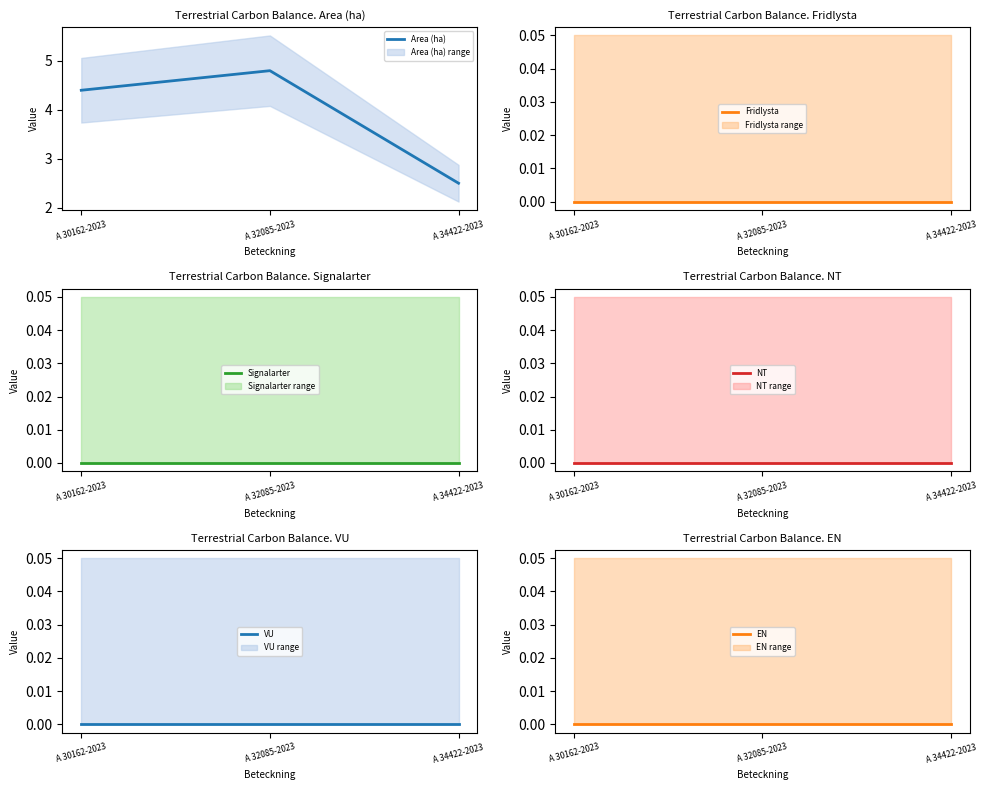

Reading right to left, list all the values displayed in this chart.

Area (ha): A 34422-2023=2.5	A 32085-2023=4.8	A 30162-2023=4.4
Fridlysta: A 34422-2023=0.0	A 32085-2023=0.0	A 30162-2023=0.0
Signalarter: A 34422-2023=0.0	A 32085-2023=0.0	A 30162-2023=0.0
NT: A 34422-2023=0.0	A 32085-2023=0.0	A 30162-2023=0.0
VU: A 34422-2023=0.0	A 32085-2023=0.0	A 30162-2023=0.0
EN: A 34422-2023=0.0	A 32085-2023=0.0	A 30162-2023=0.0